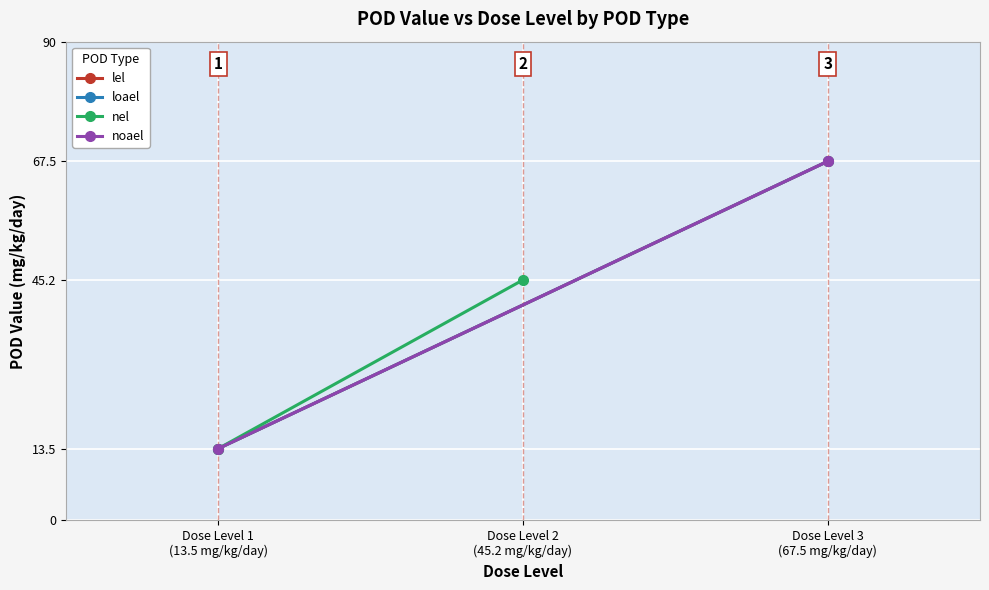

Reading right to left, what are all the values shown in this chart?

lel: 67.5	13.5
loael: 67.5	13.5
nel: 45.2	13.5
noael: 67.5	13.5